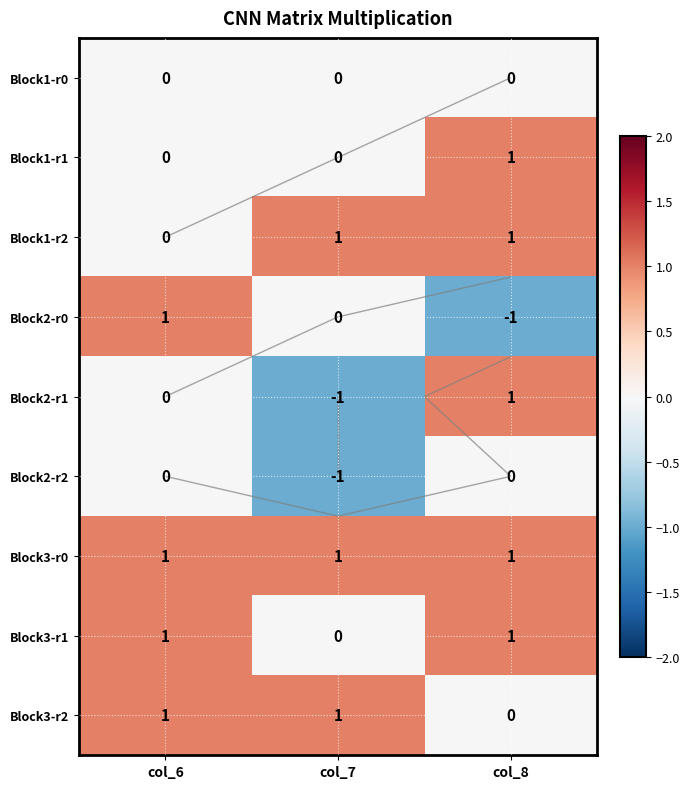

At which label does Block2-r1 first exceed 0?

col_8